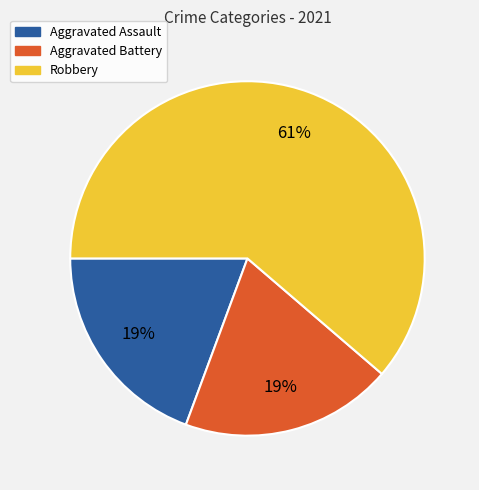

Which category has the biggest portion of the pie?

Robbery